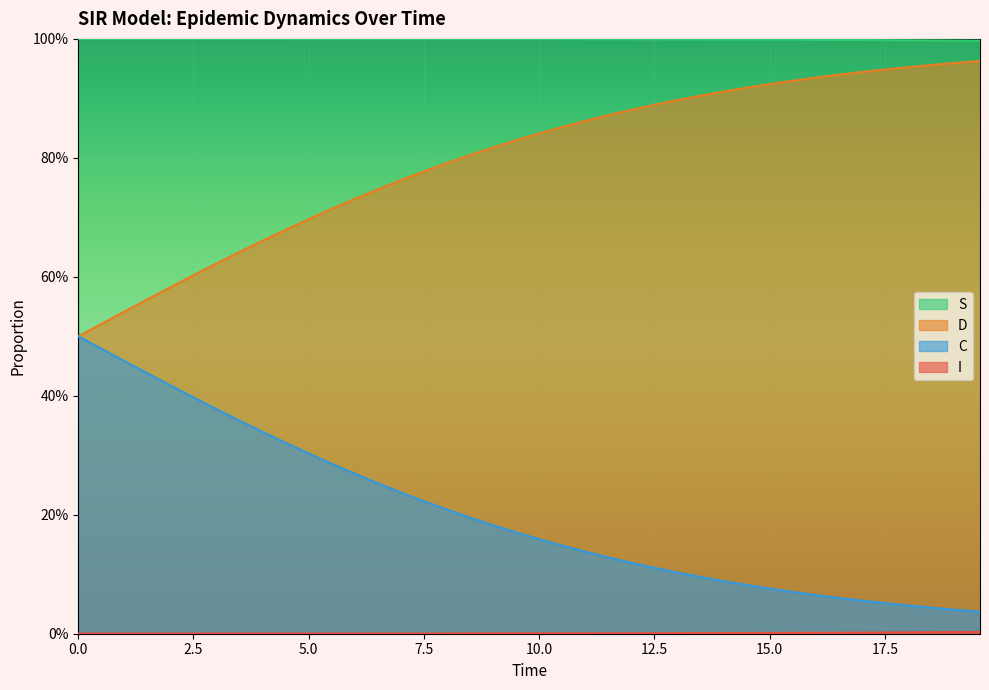

Does the chart display data point markers on the line(s)?

No